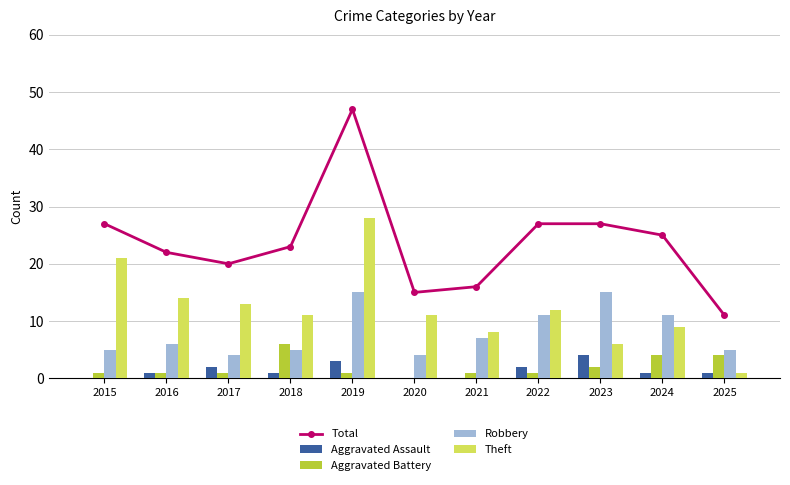

How many groups of bars are there?

11